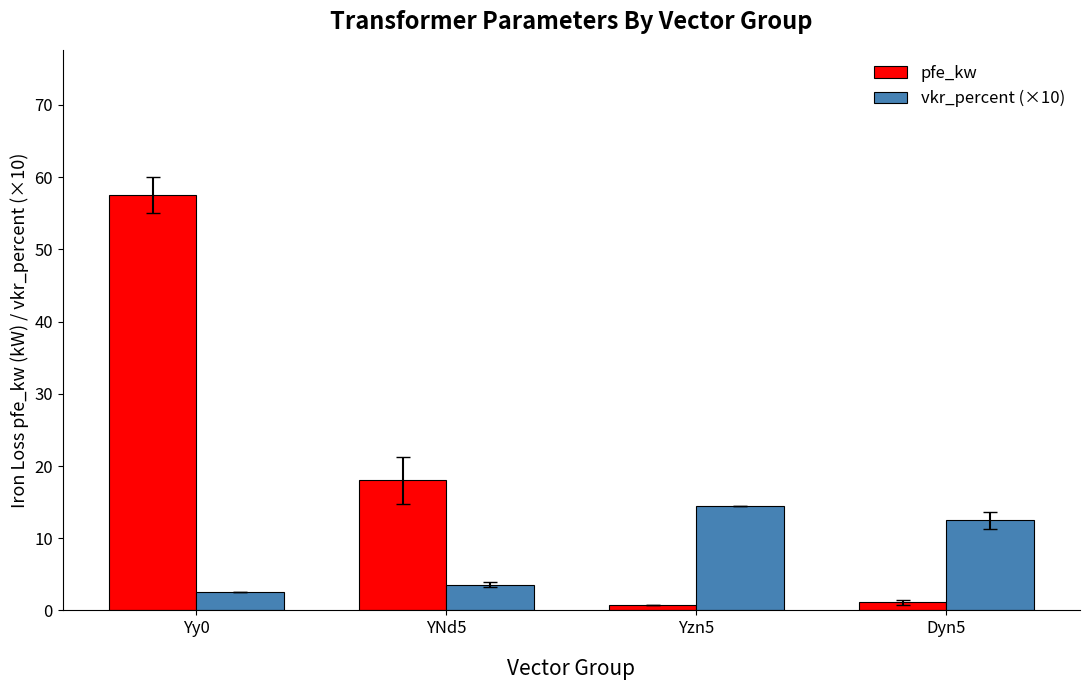

How many bars are there in total?

8